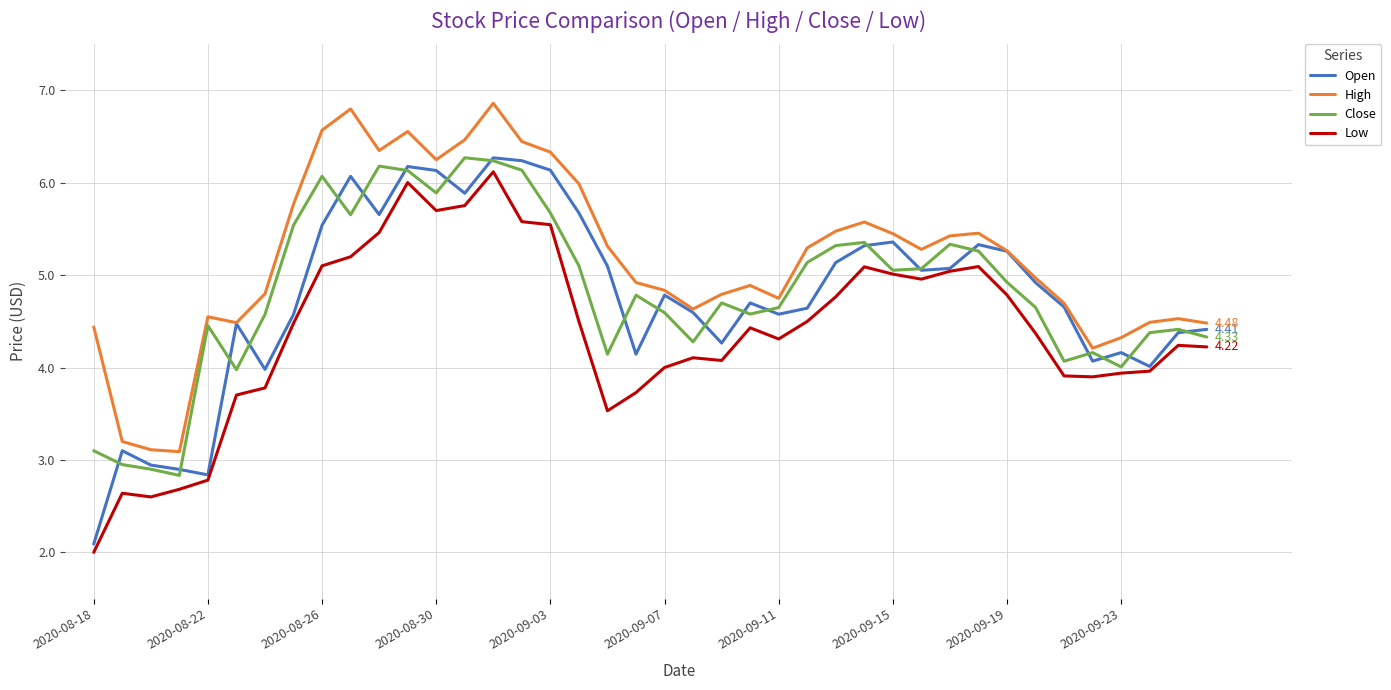

Which series has the largest range (max minus min)?

Open